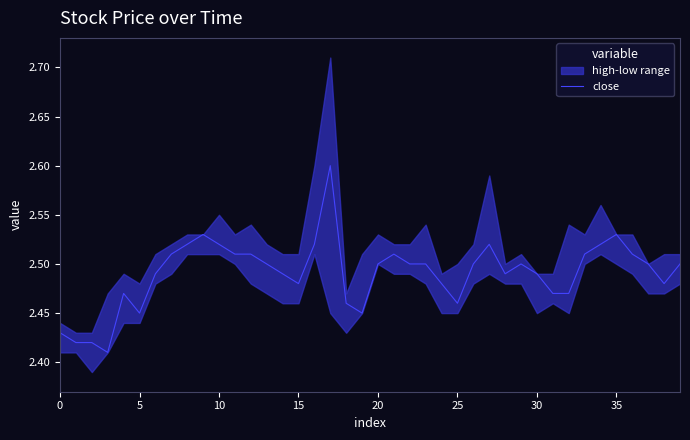

What is the maximum value for close?

2.6